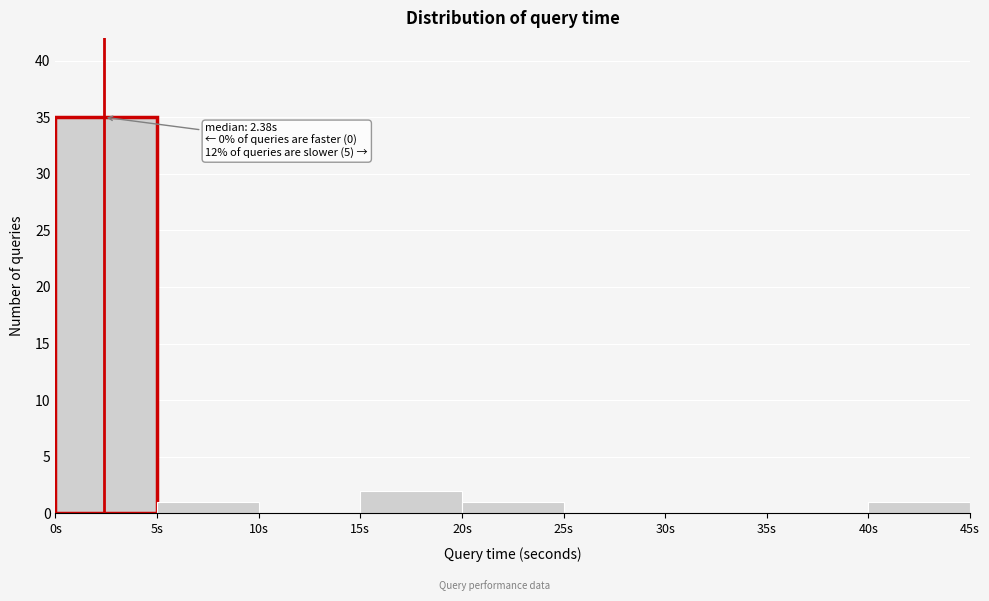

Over which range of the x-axis is the bar tallest?

0 to 5